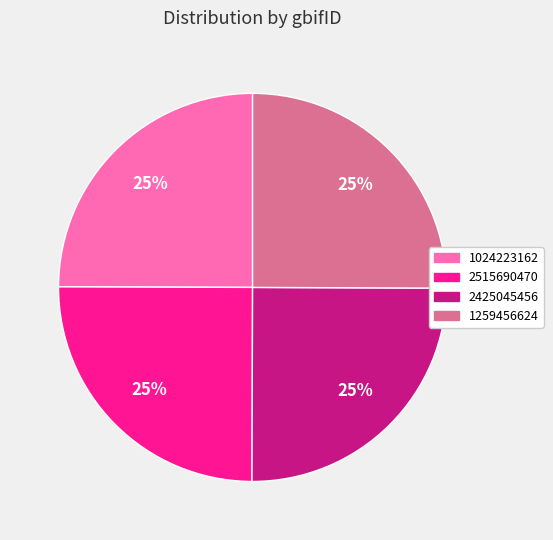

The 1024223162 slice represents 37% of the pie. True or false?

False